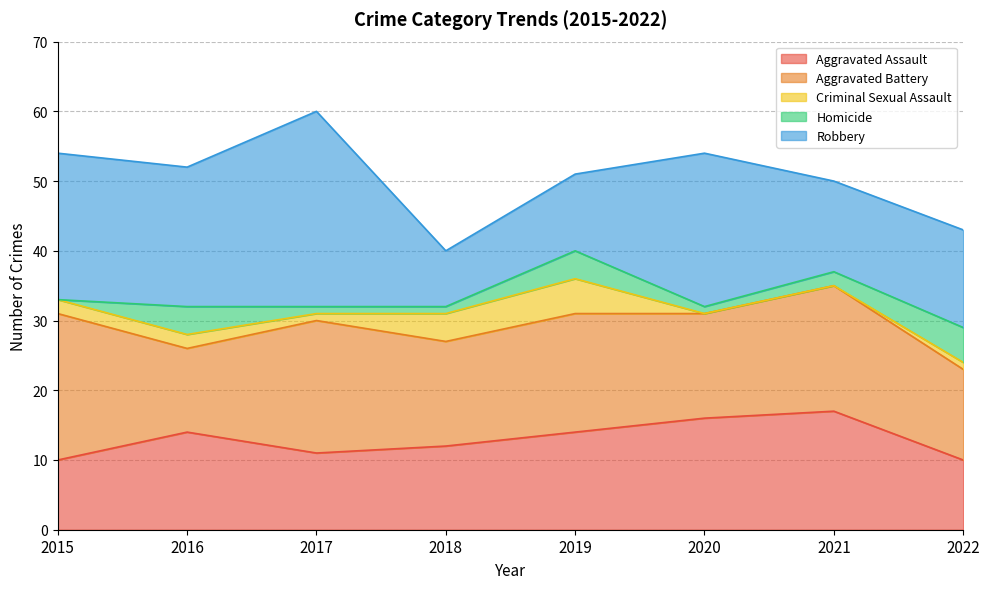

Where is Aggravated Assault nearest to the value 13?

2016